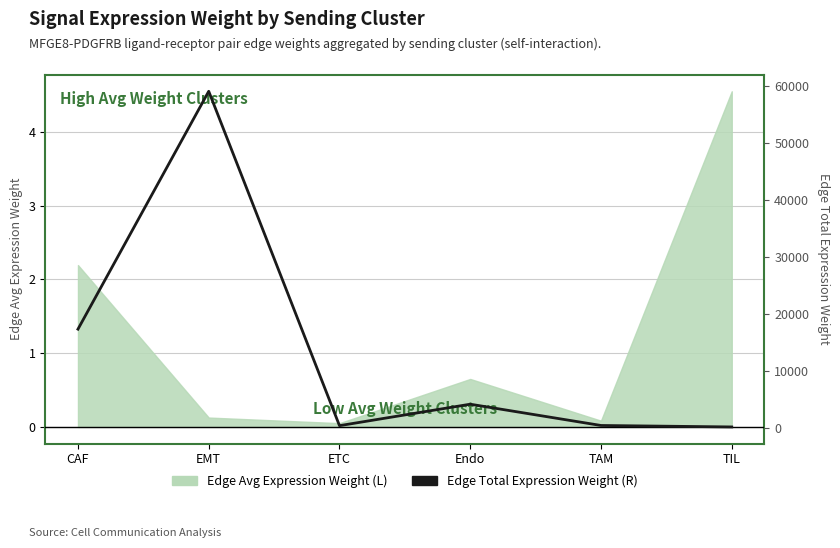

Is it true that the value at Endo is 4247.3?

True